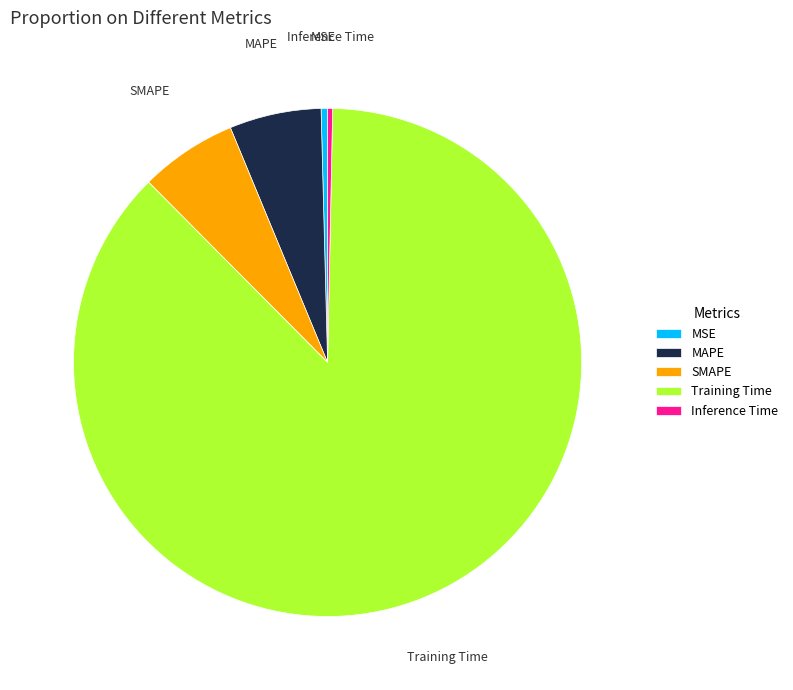

Approximately how many times larger is the value at SMAPE compared to Training Time?

0.1